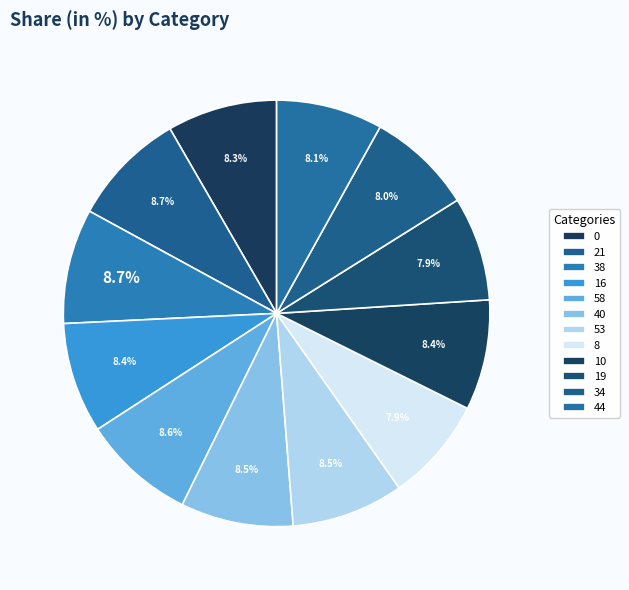

To the nearest percent, what percentage of the pie is 44?

8%